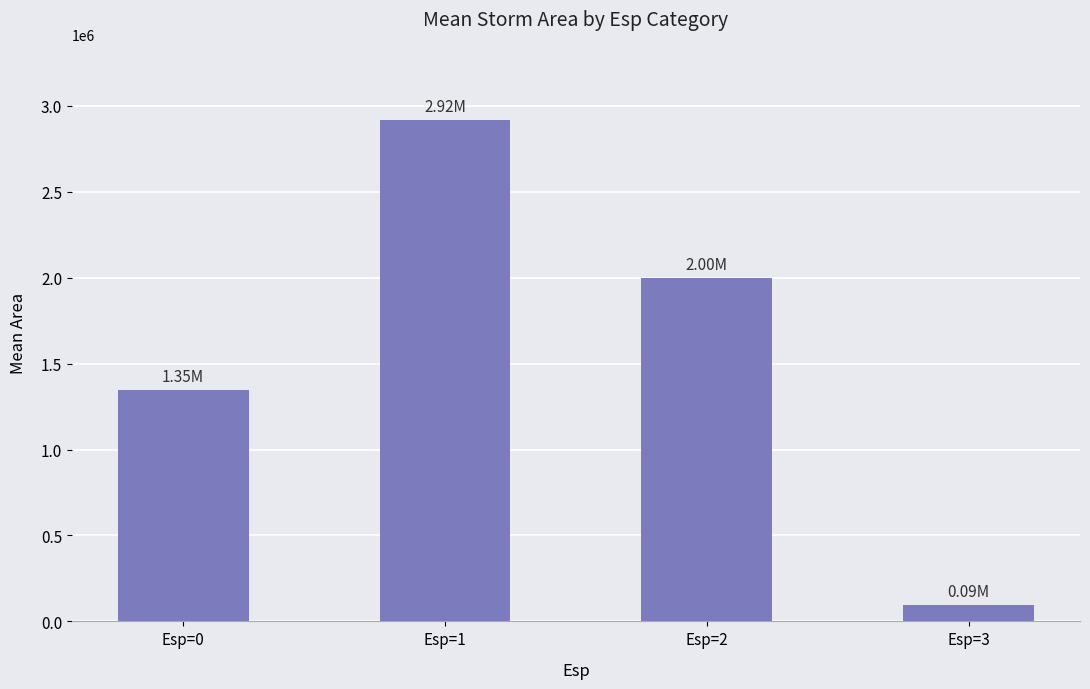

List the labels in order of value, smallest first.

Esp=3, Esp=0, Esp=2, Esp=1